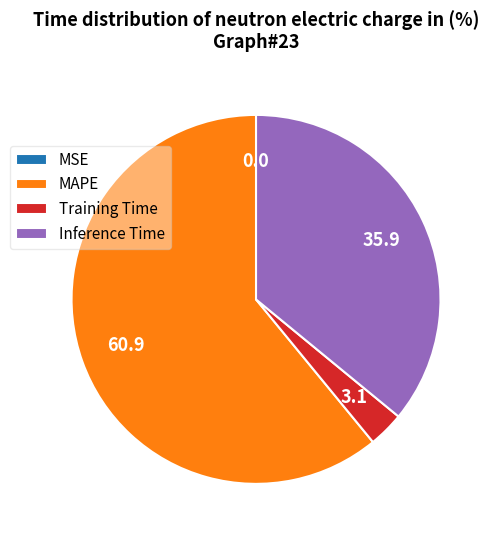

What is the majority slice?

MAPE